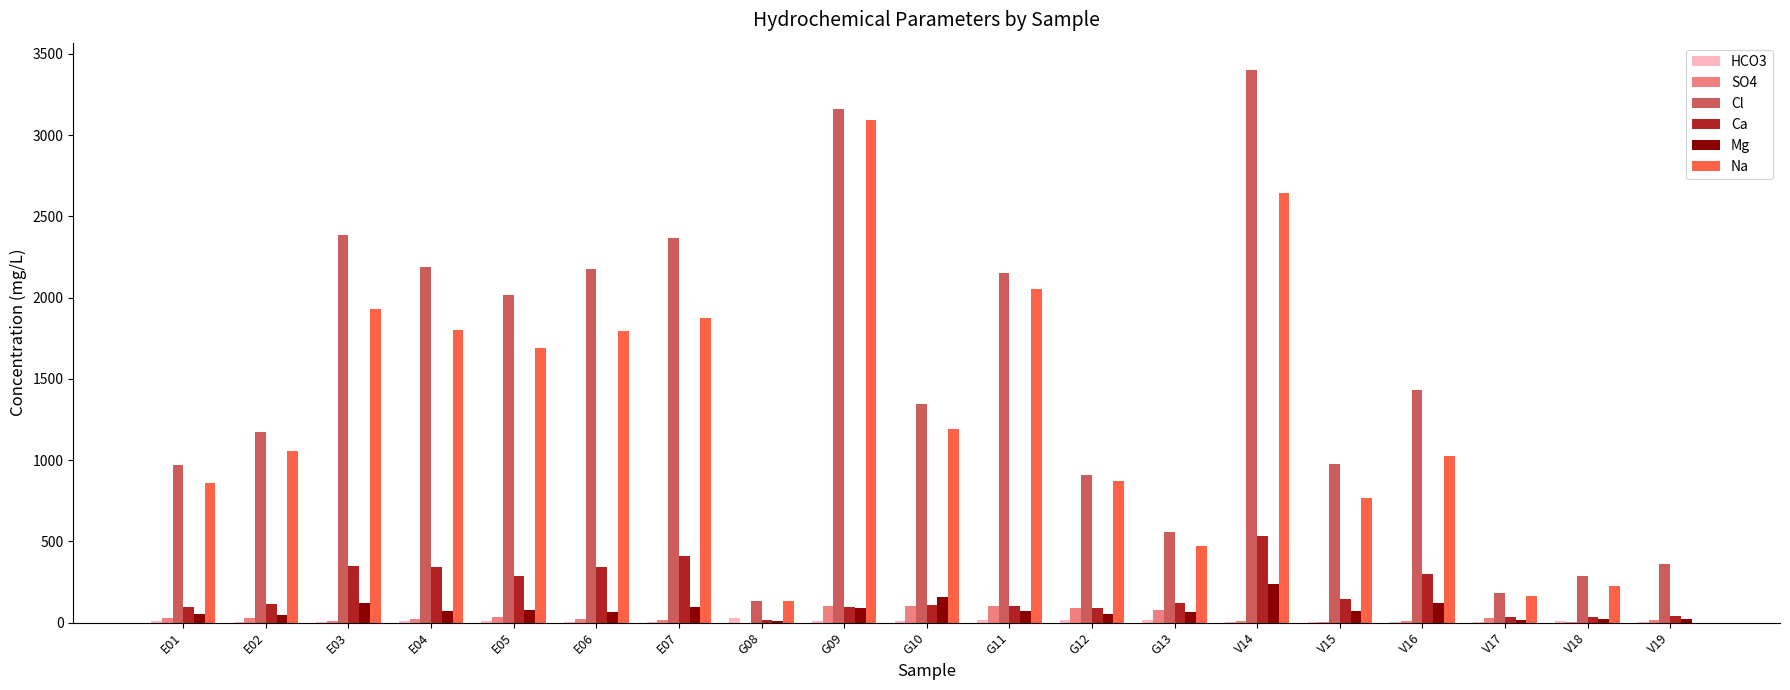

How many groups of bars are there?

19